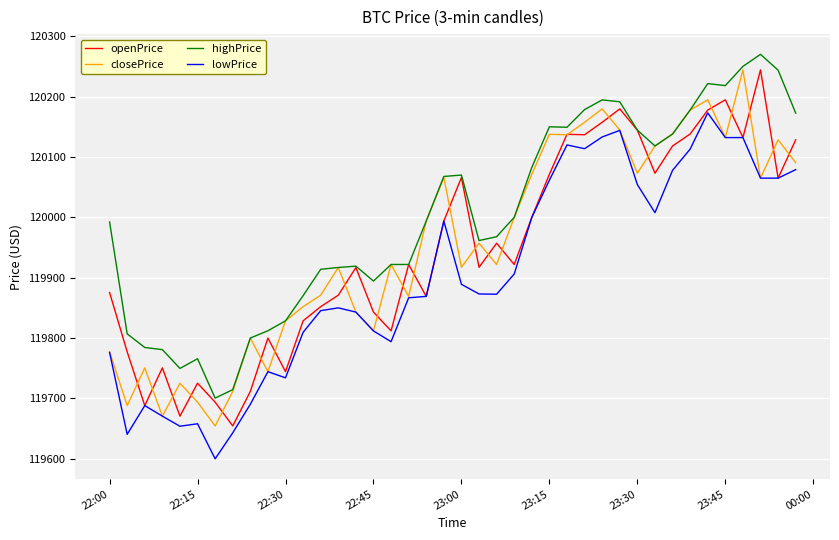

How many values in the closePrice series are below 119957?

20